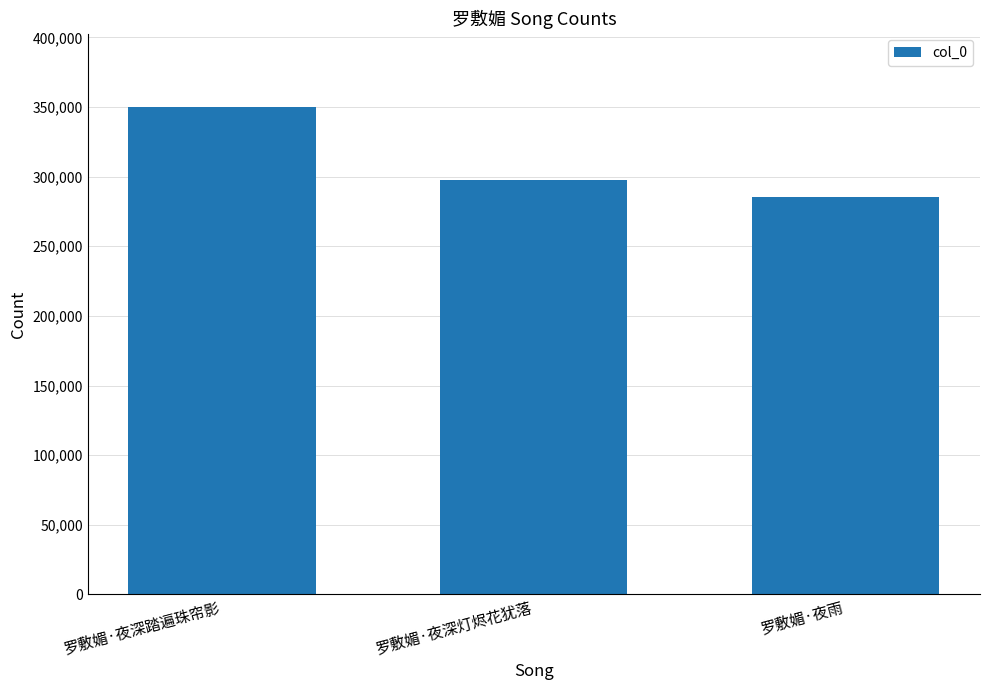

Is it true that the value at 罗敷媚·夜深灯烬花犹落 is 297796?

True